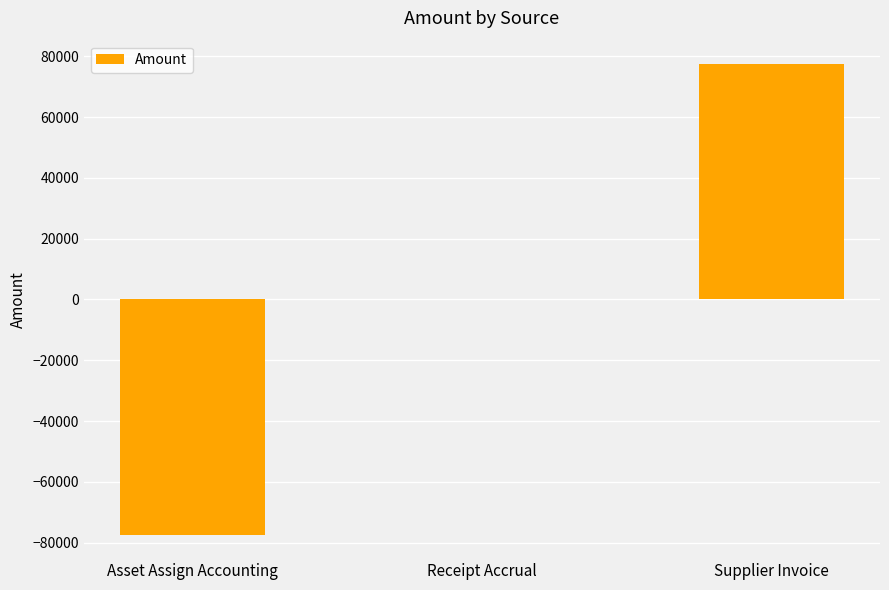

Between Supplier Invoice and Receipt Accrual, which is larger?

Supplier Invoice